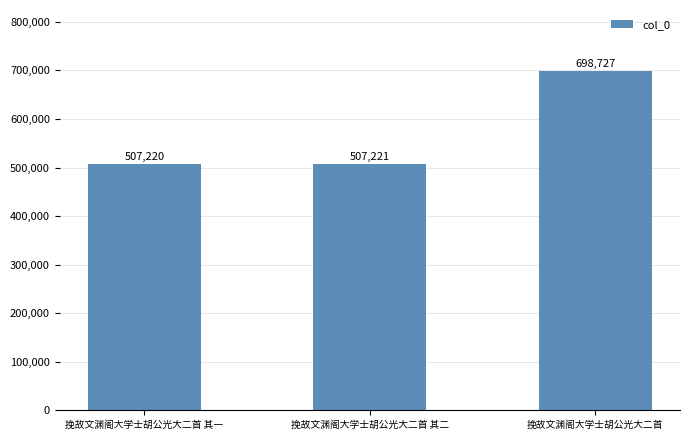

Which has a higher value, 挽故文渊阁大学士胡公光大二首 其二 or 挽故文渊阁大学士胡公光大二首?

挽故文渊阁大学士胡公光大二首